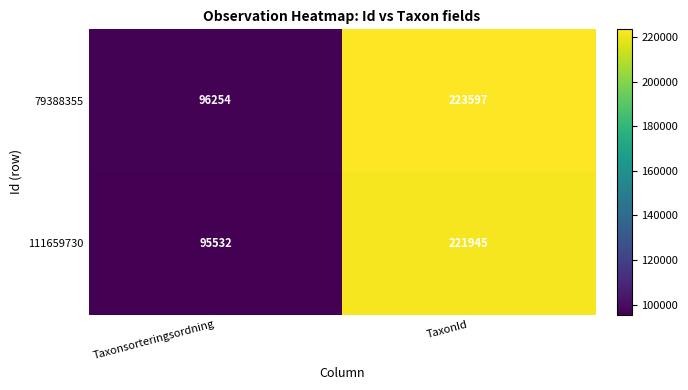

What is the difference between the 111659730 values at TaxonId and Taxonsorteringsordning?

126413